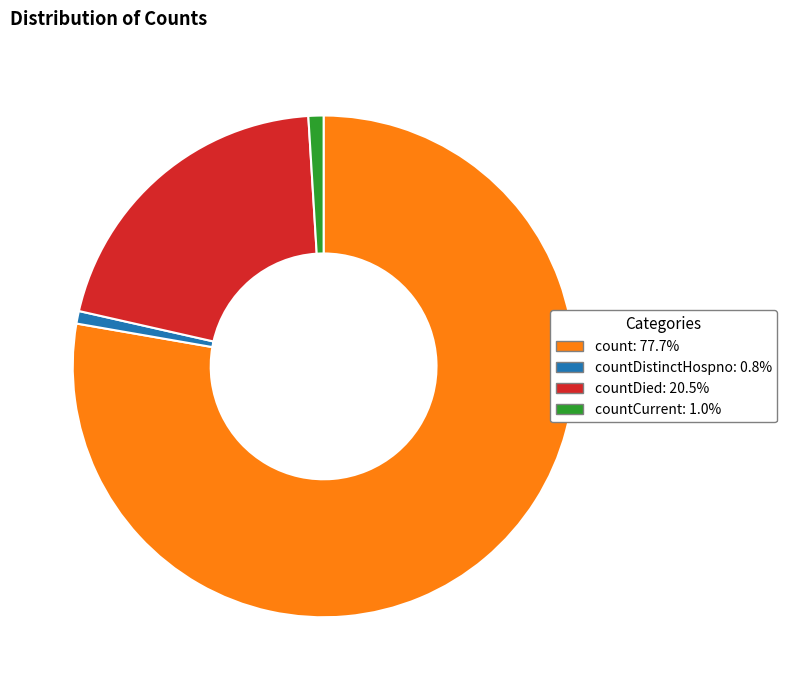

Is there any slice that represents more than half of the pie?

Yes